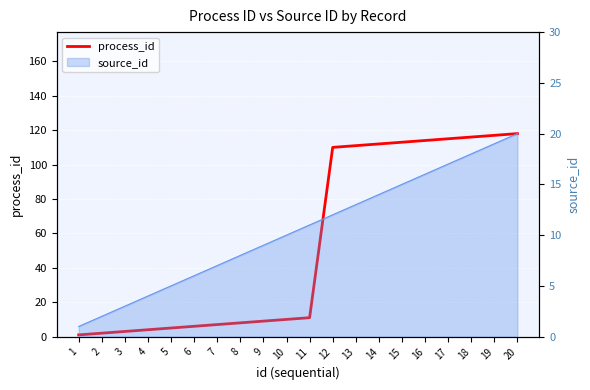

How many lines are shown in the chart?

1